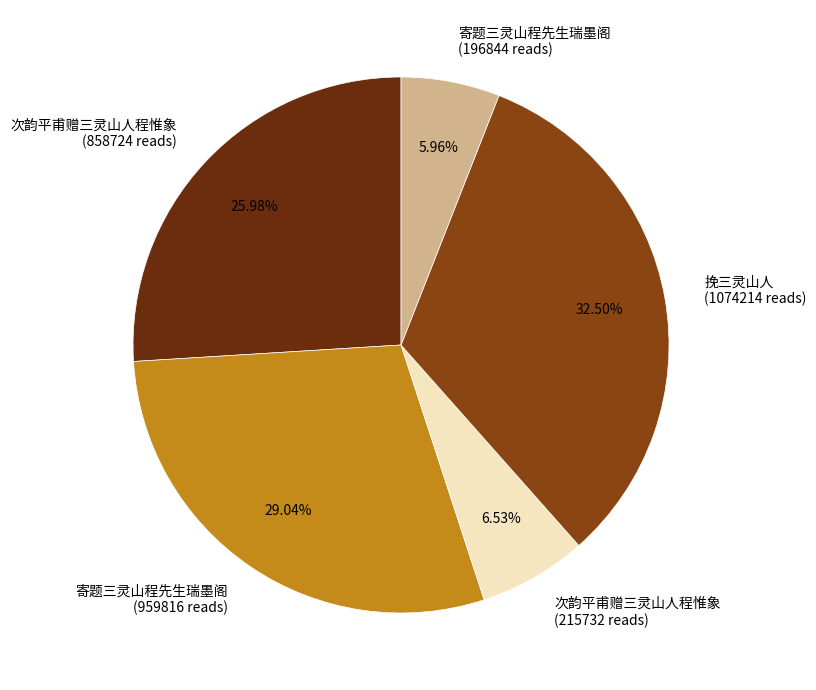

Do 次韵平甫赠三灵山人程惟象 (858724 reads) and 寄题三灵山程先生瑞墨阁 (959816 reads) together represent more than half of the pie?

Yes